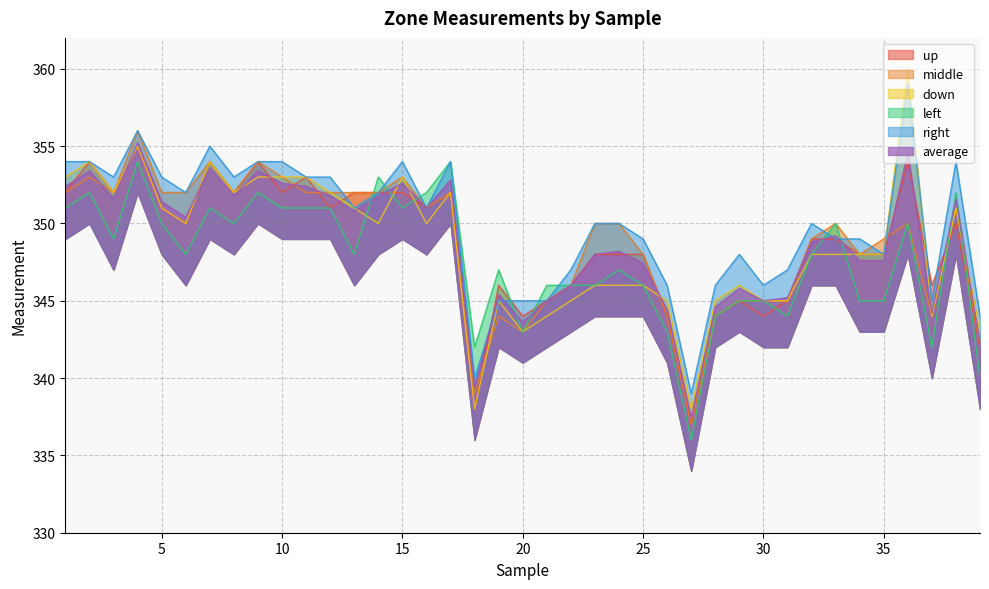

How many lines are shown in the chart?

6